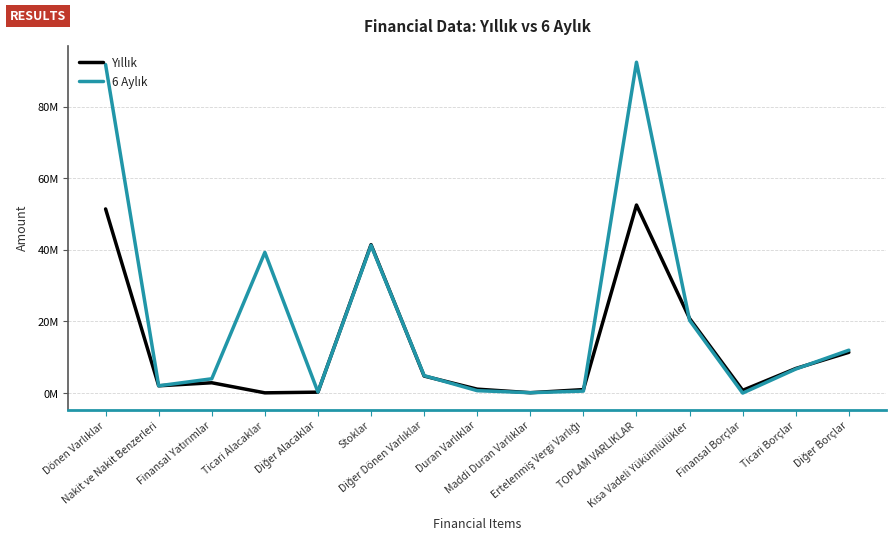

What is the sum of the Yıllık values at Diğer Dönen Varlıklar and TOPLAM VARLIKLAR?

57293482